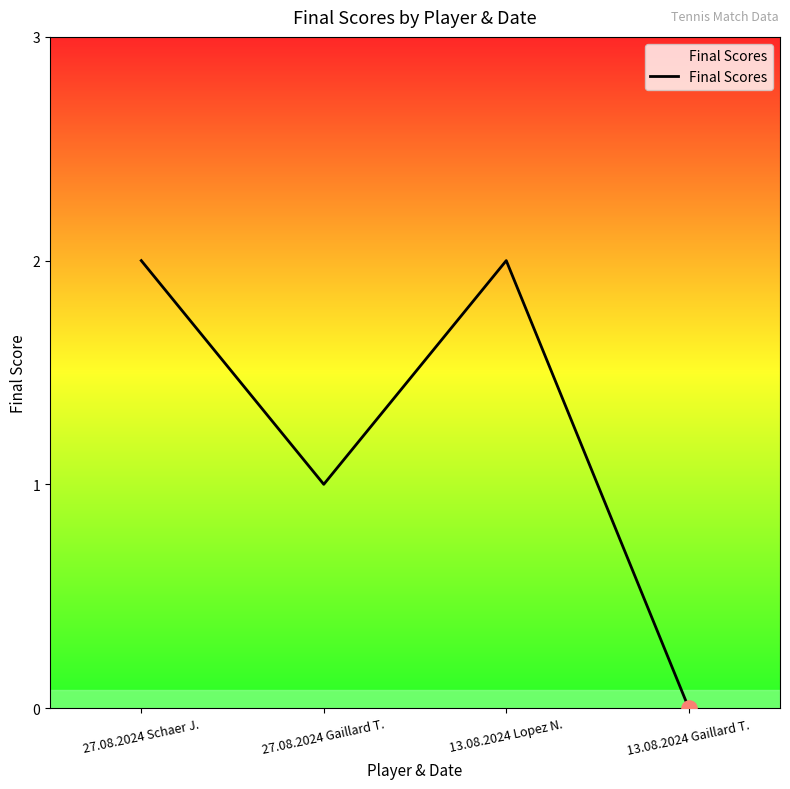

Which has a higher value, 13.08.2024 Gaillard T. or 27.08.2024 Gaillard T.?

27.08.2024 Gaillard T.